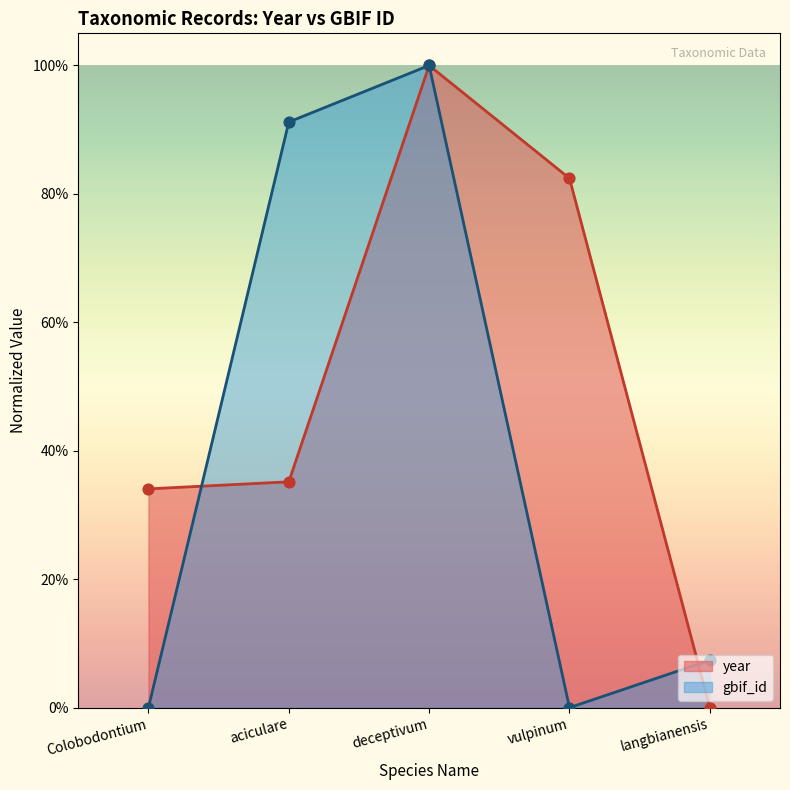

What is the total value across all series at deceptivum?

2.0